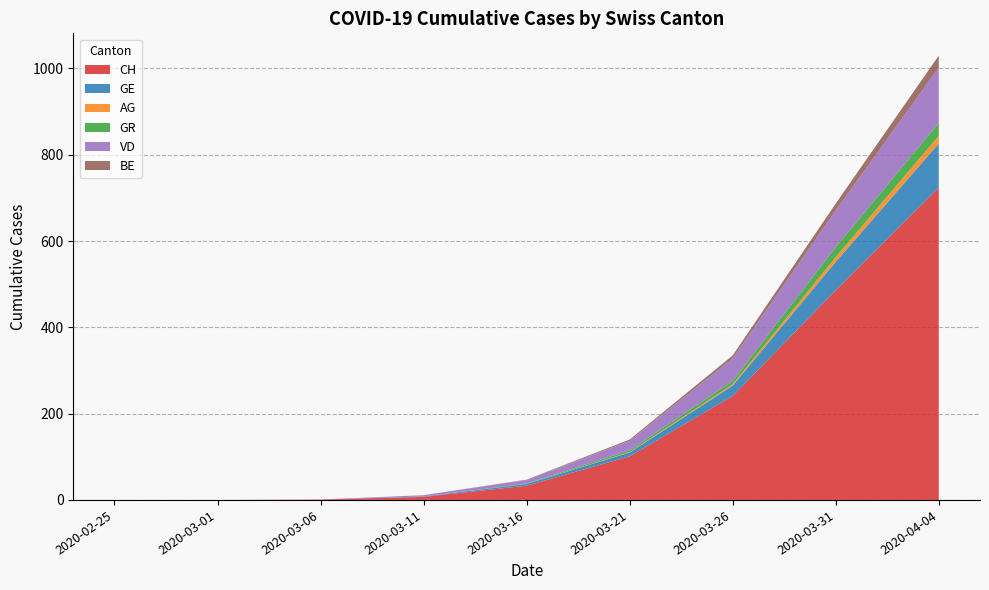

Reading left to right, what are all the values shown in this chart?

CH: 0	0	1	7	33	101	241	486	724
GE: 0	0	0	1	4	9	24	66	102
AG: 0	0	0	0	0	1	3	11	18
GR: 0	0	0	0	1	4	8	23	30
VD: 0	0	0	3	8	22	52	85	128
BE: 0	0	0	0	1	3	7	16	28